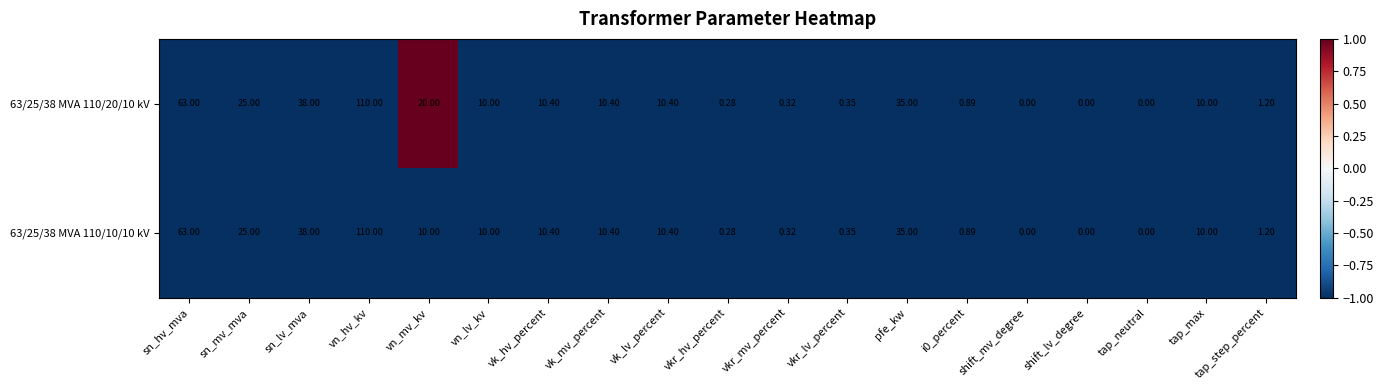

At which label does 63/25/38 MVA 110/10/10 kV reach its peak?

vn_hv_kv